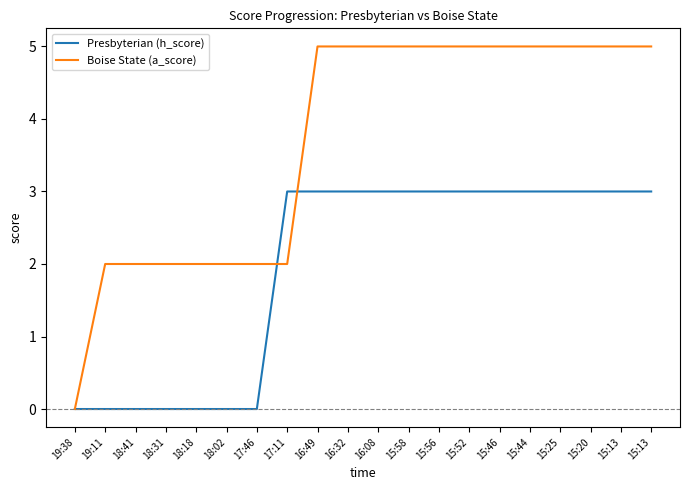

Reading left to right, what are all the values shown in this chart?

Presbyterian (h_score): 0	0	0	0	0	0	0	3	3	3	3	3	3	3	3	3	3	3	3	3
Boise State (a_score): 0	2	2	2	2	2	2	2	5	5	5	5	5	5	5	5	5	5	5	5